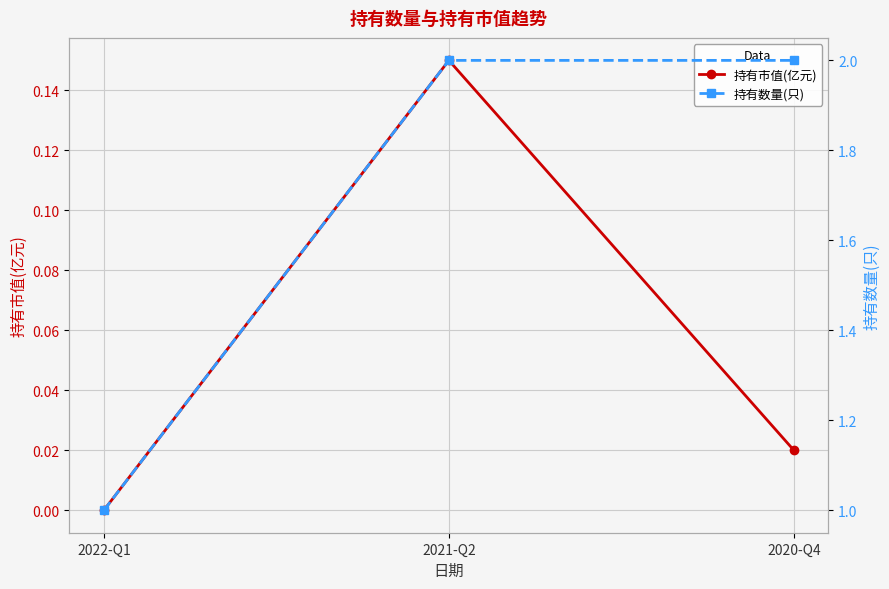

Which has a higher value, 2021-Q2 or 2022-Q1?

2021-Q2